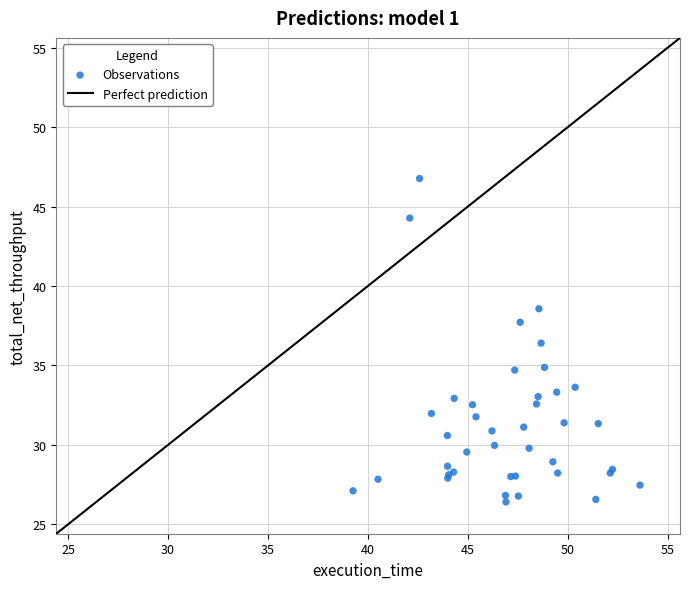

What Y value in the scatter plot is closest to 36?

36.4